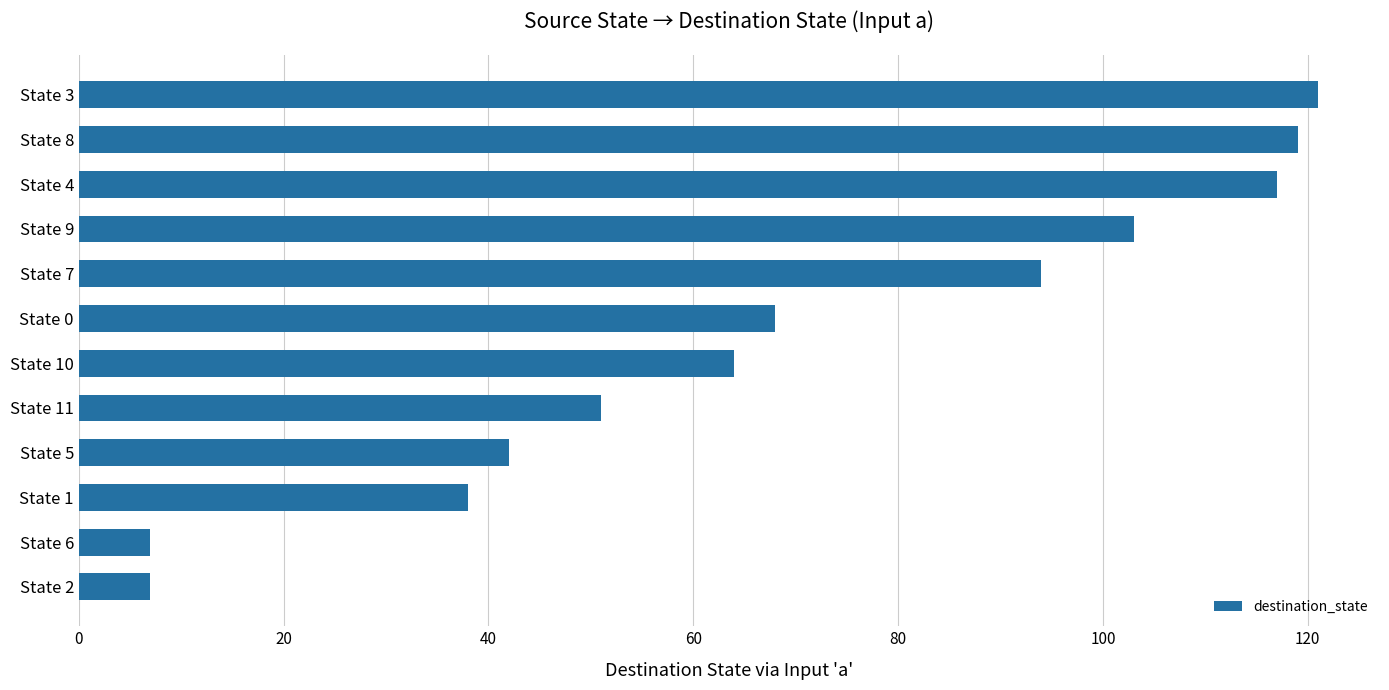

What is the sum of the values at State 4 and State 11?

168